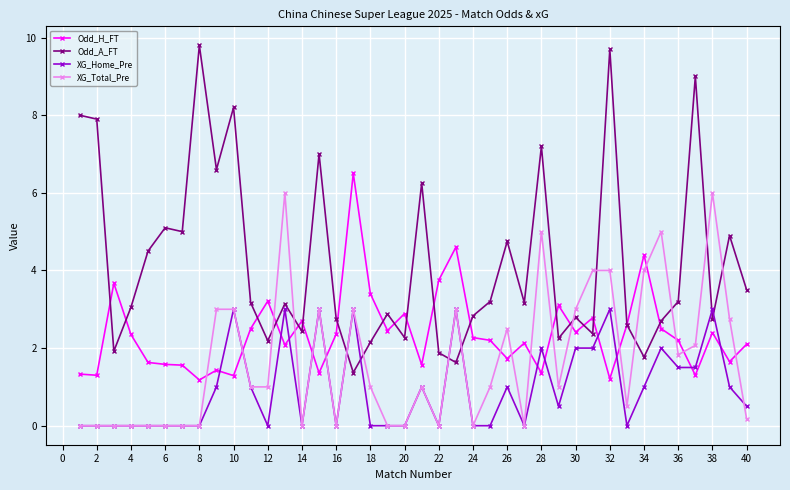

Which series has the largest range (max minus min)?

Odd_A_FT